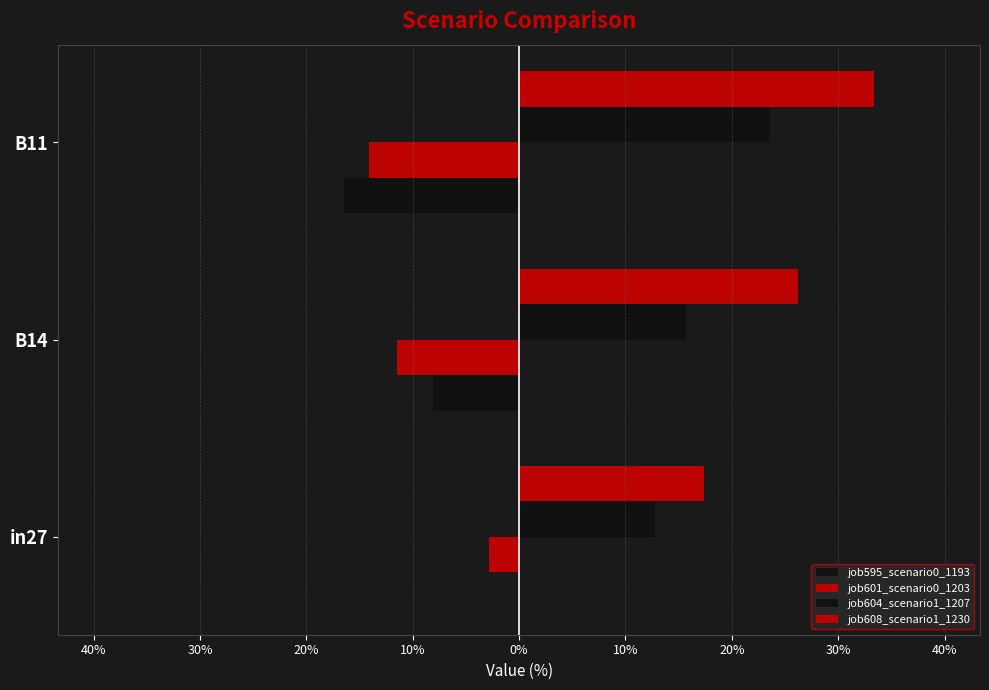

What is the difference between the maximum and minimum values in the job595_scenario0_1193 series?

0.2